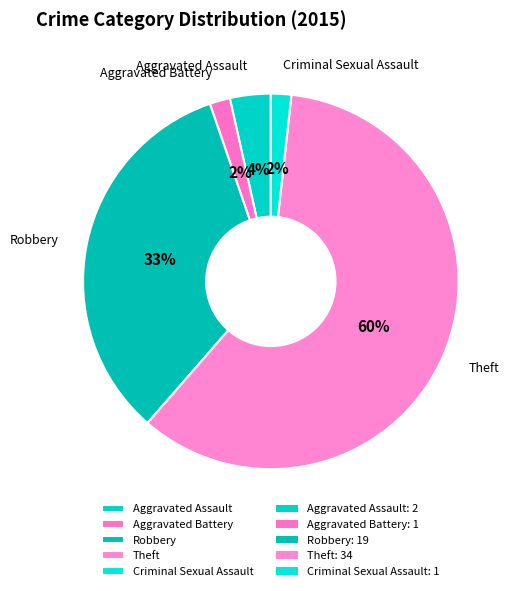

Is it true that Theft is 68% of the pie?

False